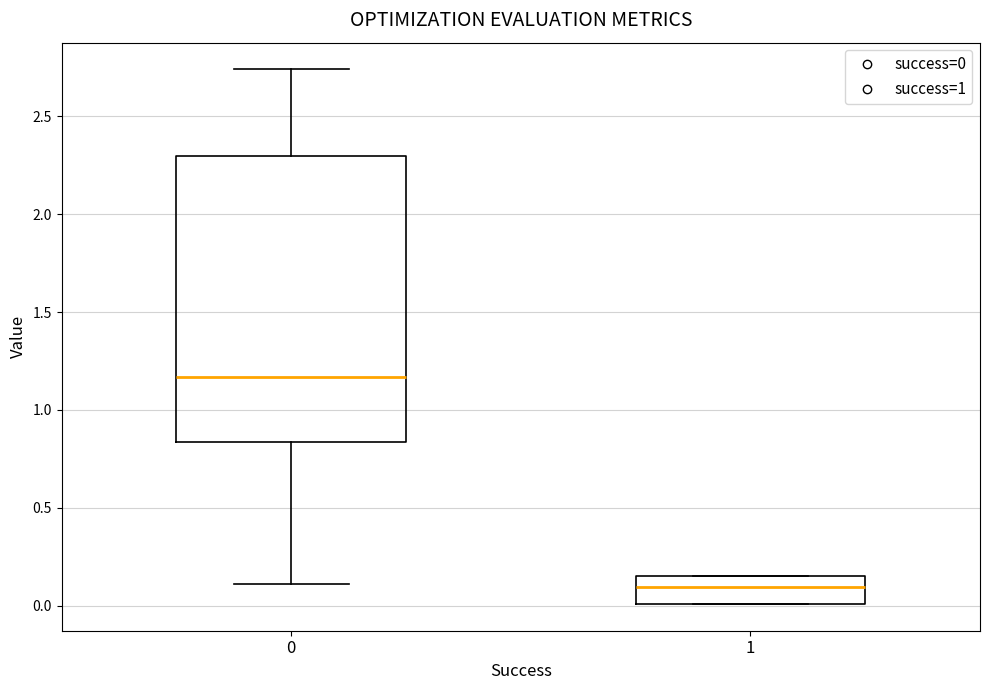

Which box has the lowest median line?

1